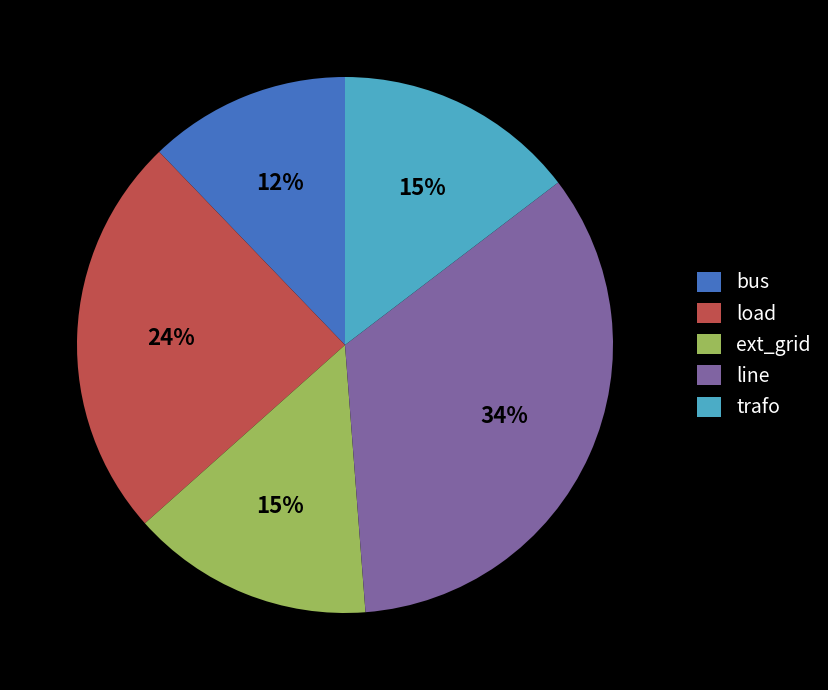

Which category has the smallest portion of the pie?

bus